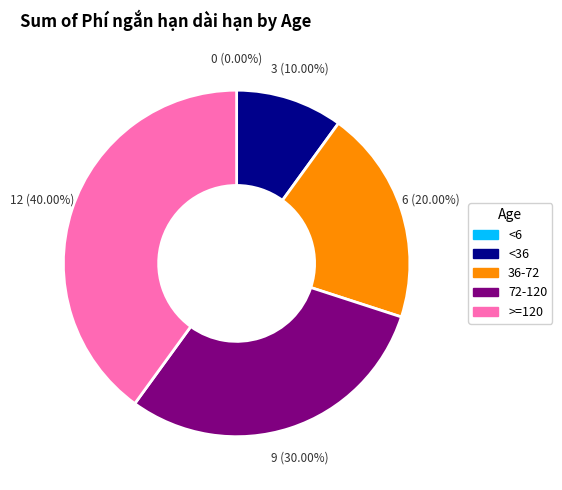

Which has a higher value, <36 or >=120?

>=120